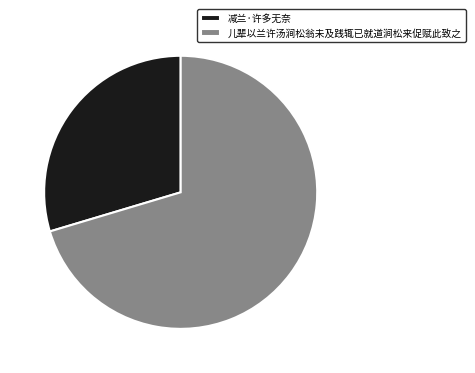

Does 减兰·许多无奈 account for over 50% of the chart?

No